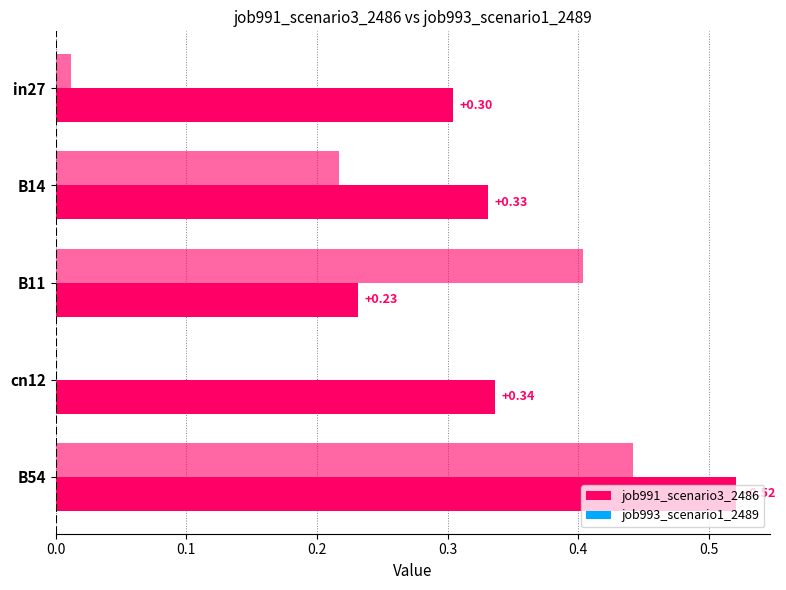

At which label is job993_scenario1_2489 closest to 0?

cn12